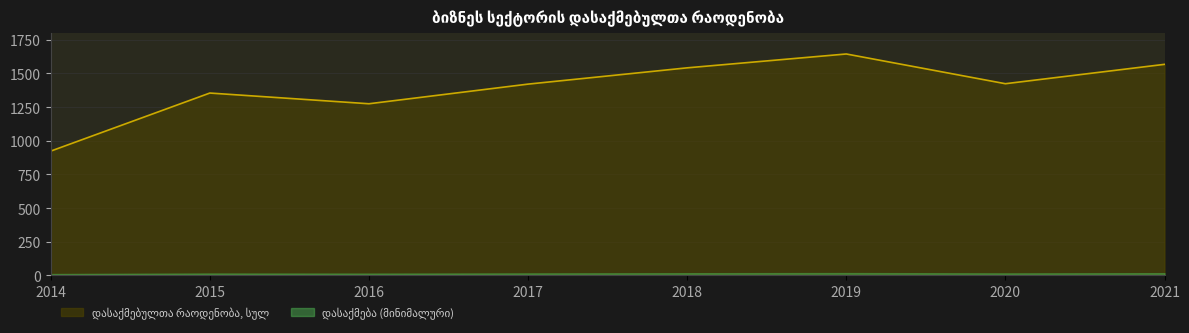

Which label corresponds to the smallest value in the chart?

2014